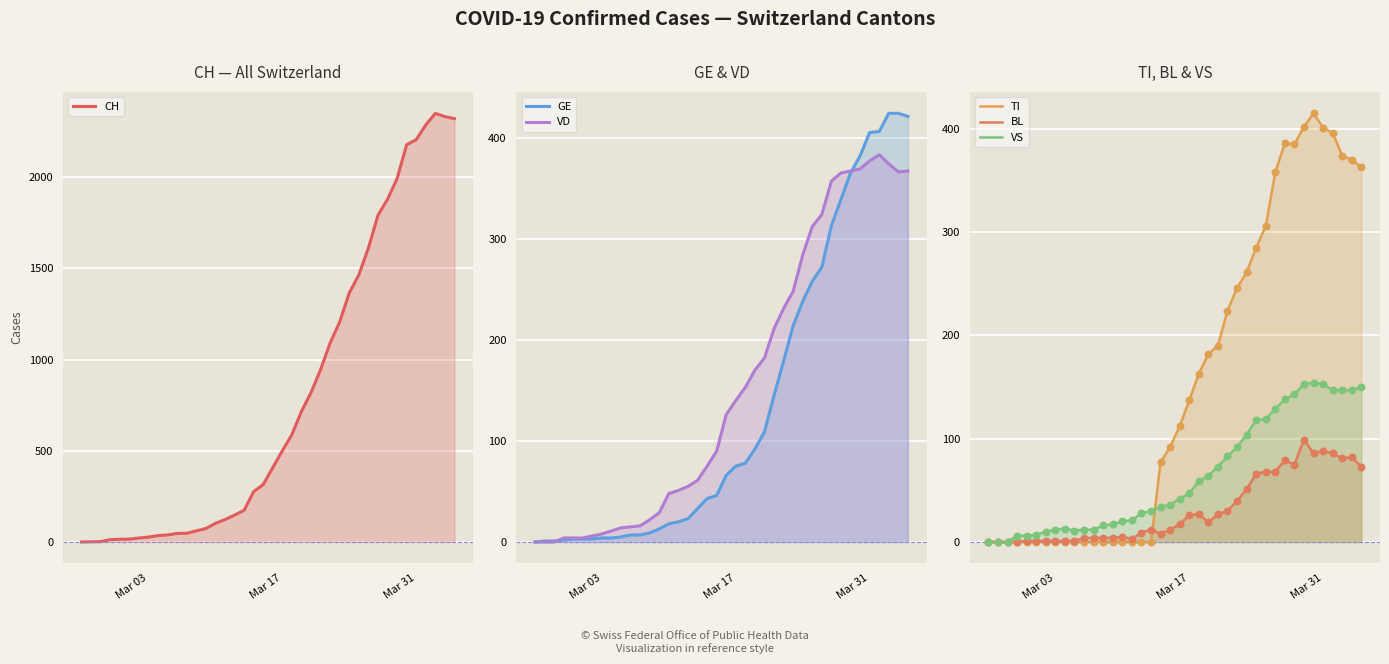

Which series has the widest spread of Y values?

CH